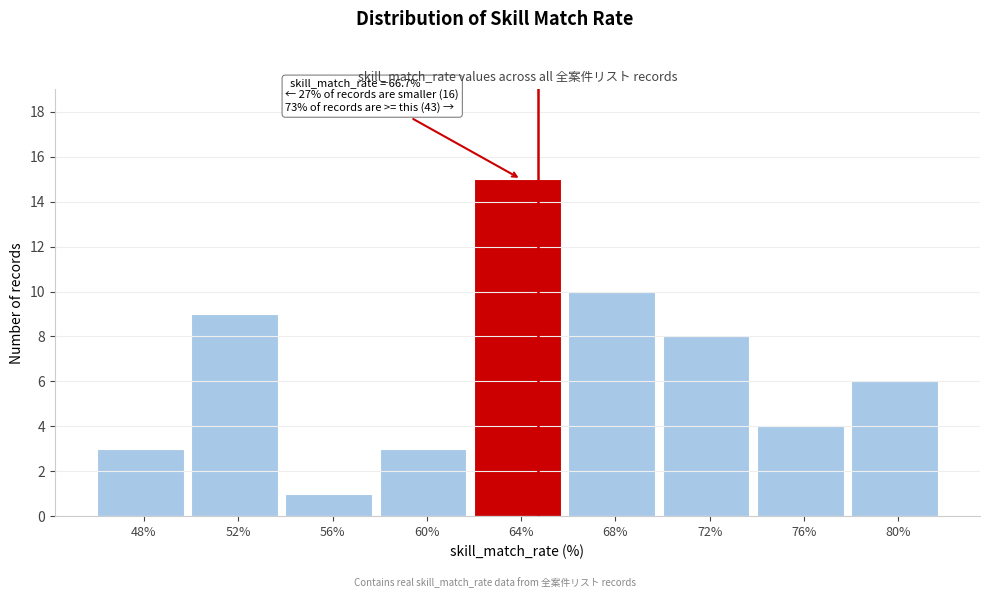

Reading right to left, extract all data points from this chart.

80%=6	76%=4	72%=8	68%=10	64%=15	60%=3	56%=1	52%=9	48%=3